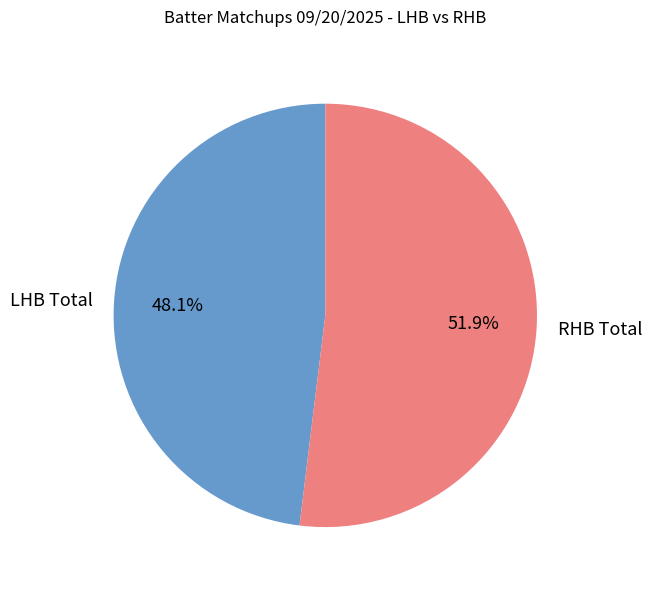

Rank the categories by value from lowest to highest.

LHB Total, RHB Total